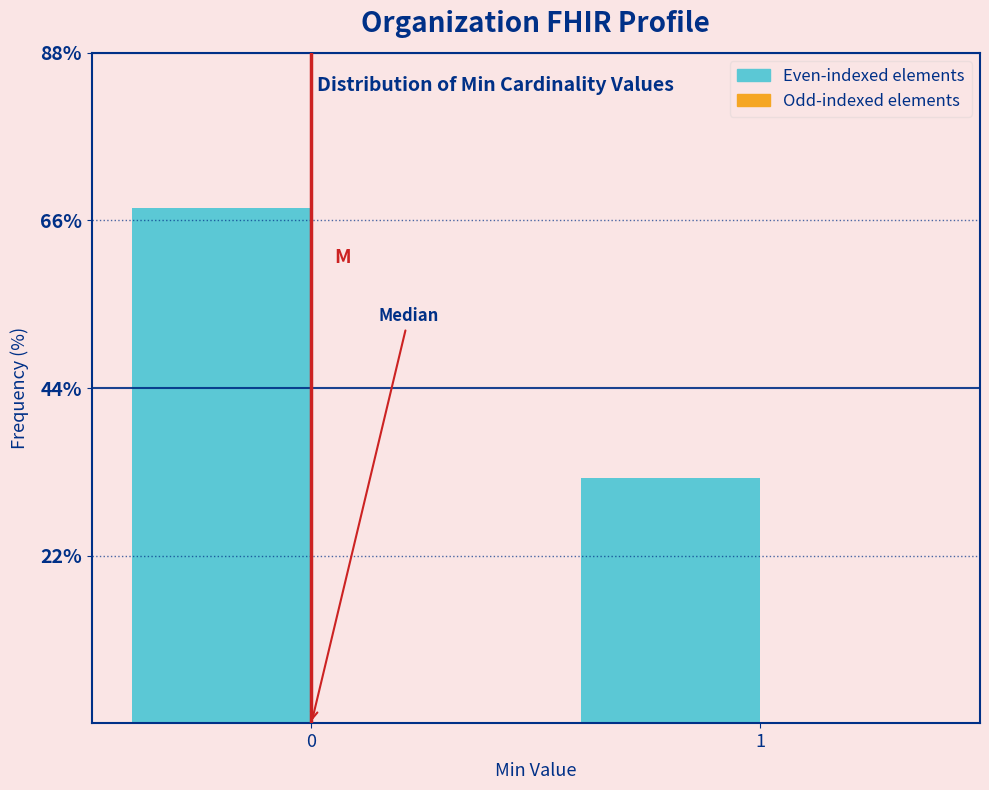

Reading left to right, transcribe all the data shown in this chart.

67.7	32.3